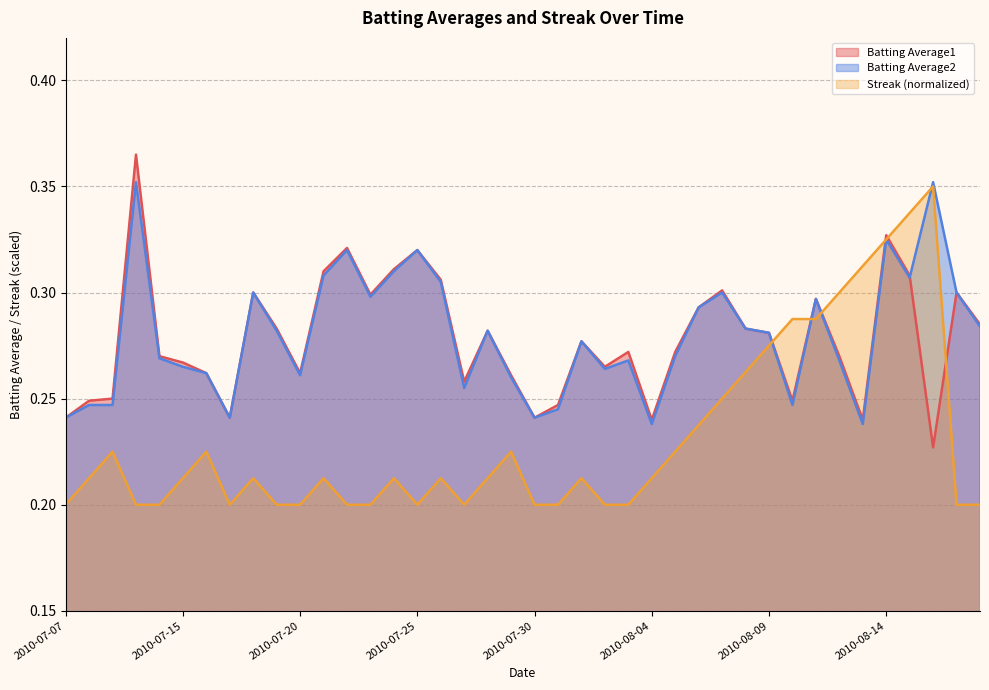

What is the total value across all series at 2010-08-05?

0.8